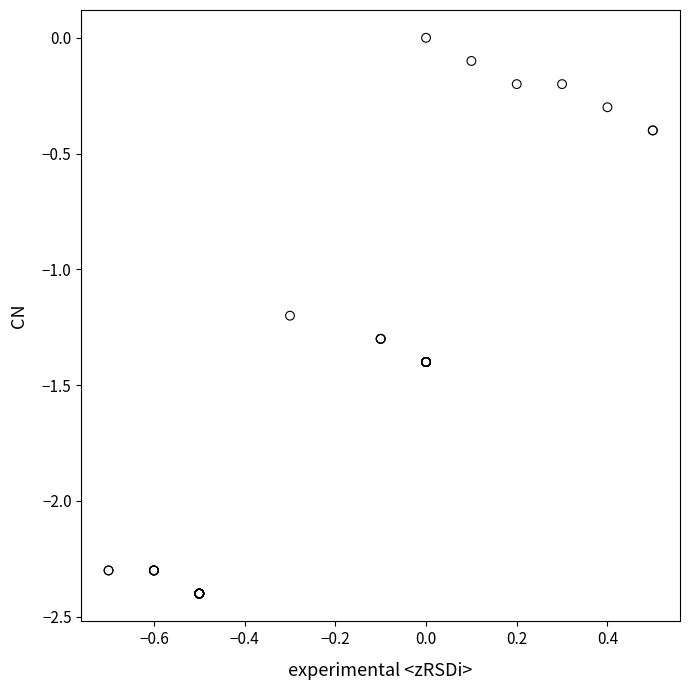

What Y value in the scatter plot is closest to -1?

-1.2